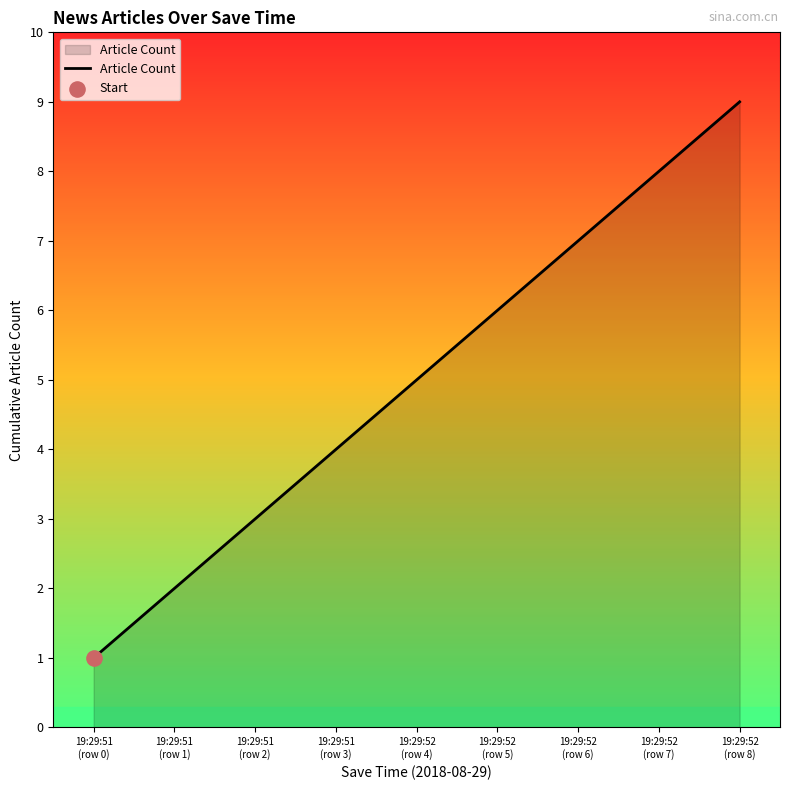

Between 19:29:52
(row 8) and 19:29:51
(row 0), which is larger?

19:29:52
(row 8)